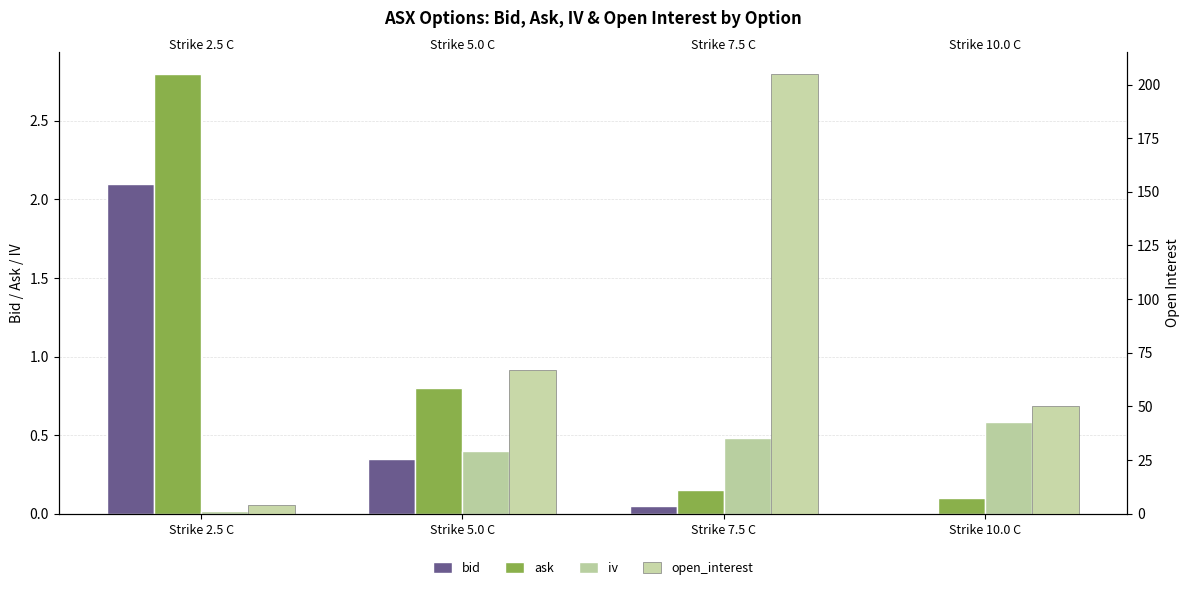

What is the label of the 4th bar from the left?

Strike 10.0 C